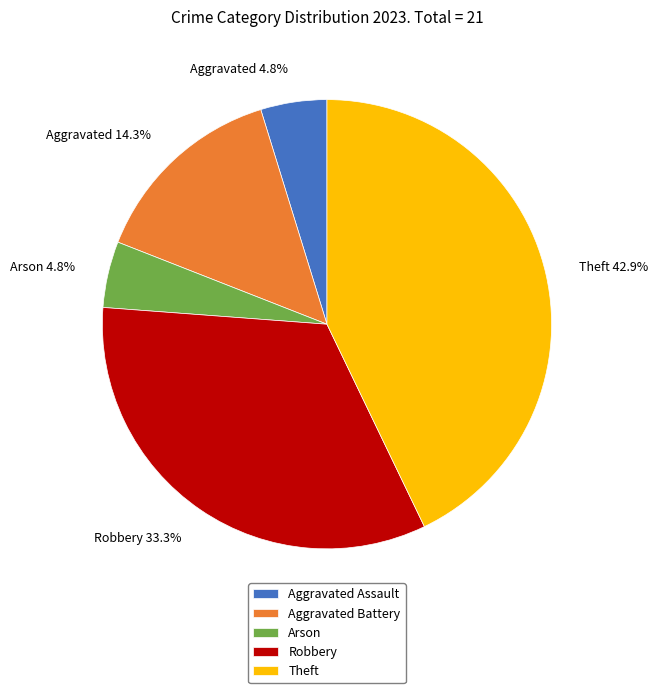

To the nearest percent, what is the difference between the largest and smallest slice percentages?

38%